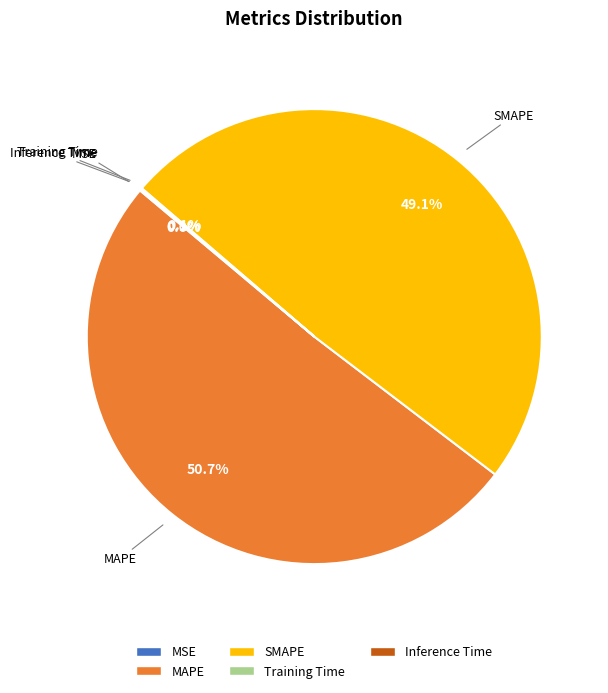

Which slice represents more than half of the pie?

MAPE